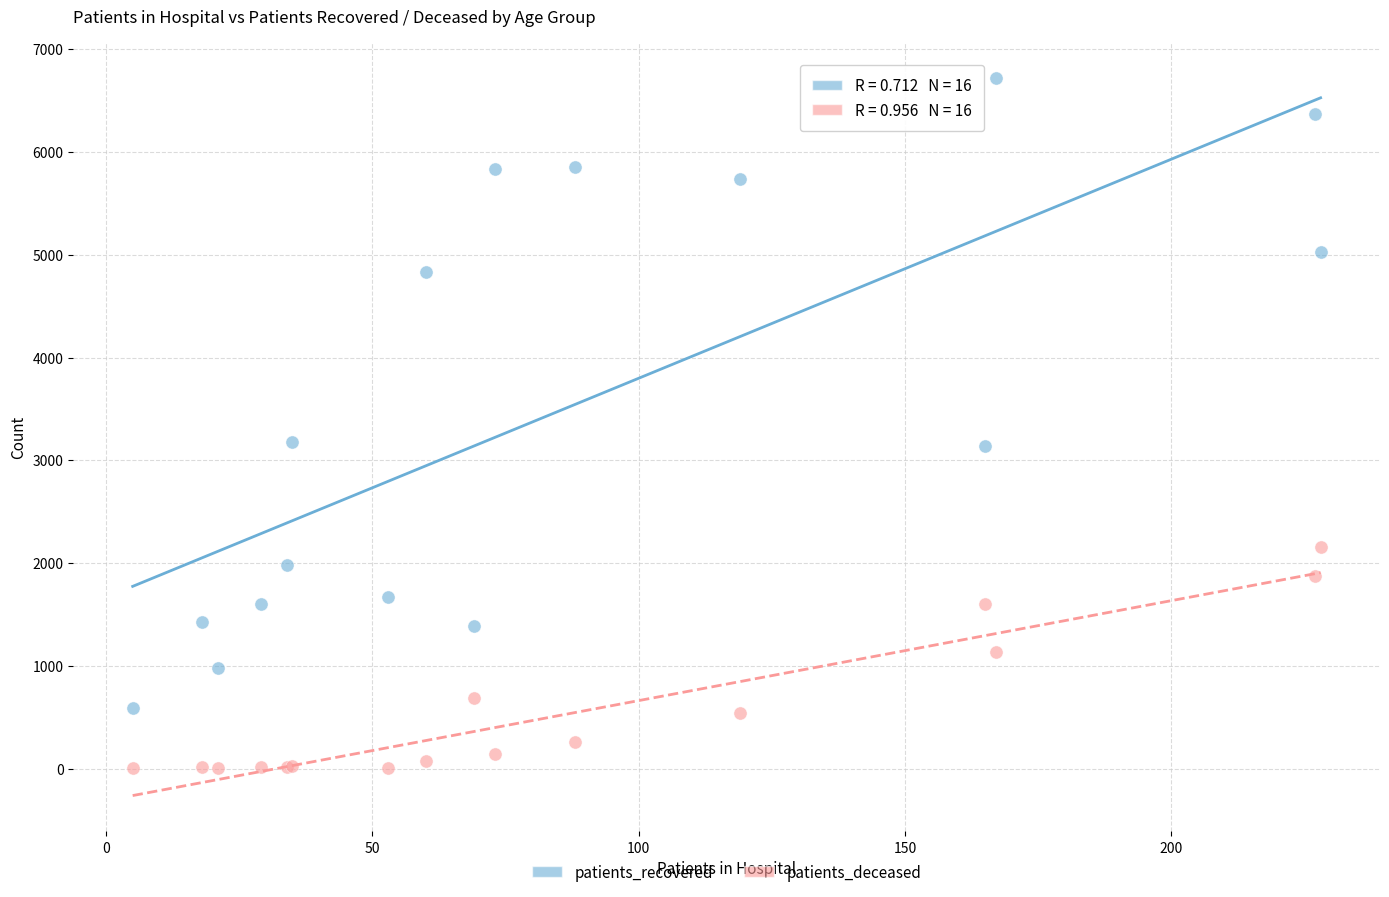

Which series reaches the minimum Y coordinate?

patients_deceased